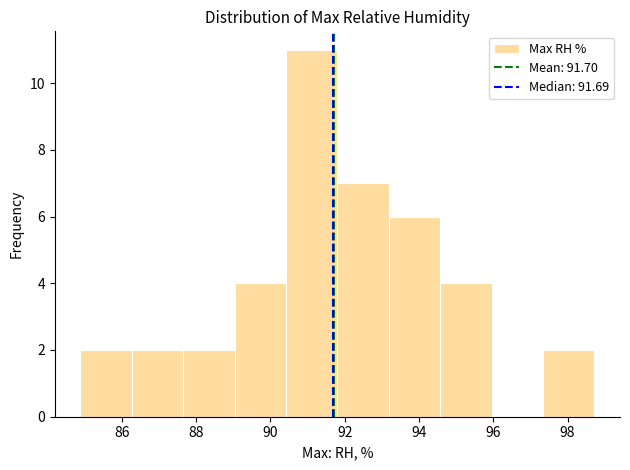

What is the height of the bar covering 94.6 to 96.0 on the x-axis? Neither the bar edges nor the heights are printed on the chart, so give them approximately, as read against the axes.

4